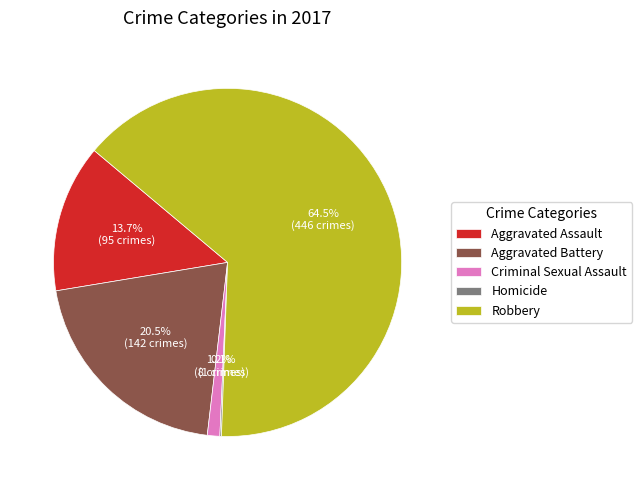

Is it true that Criminal Sexual Assault is 1% of the pie?

True